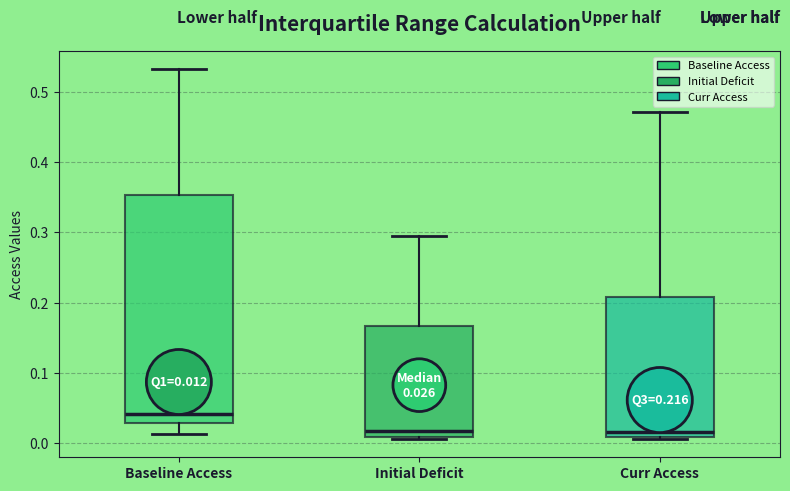

Comparing the boxes themselves (not the whiskers), which one is the tallest?

Baseline Access